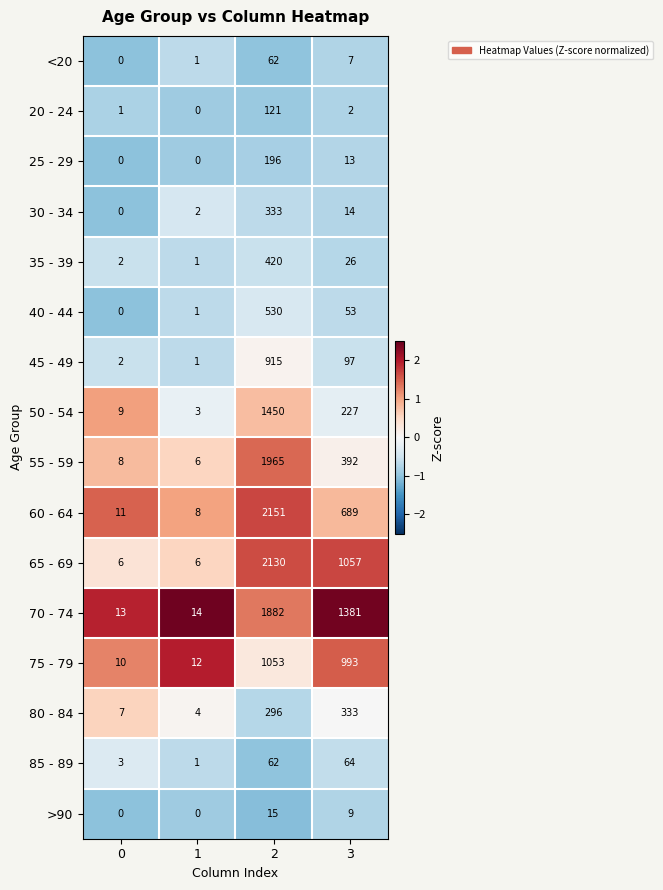

Which series has the widest spread of values?

60 - 64